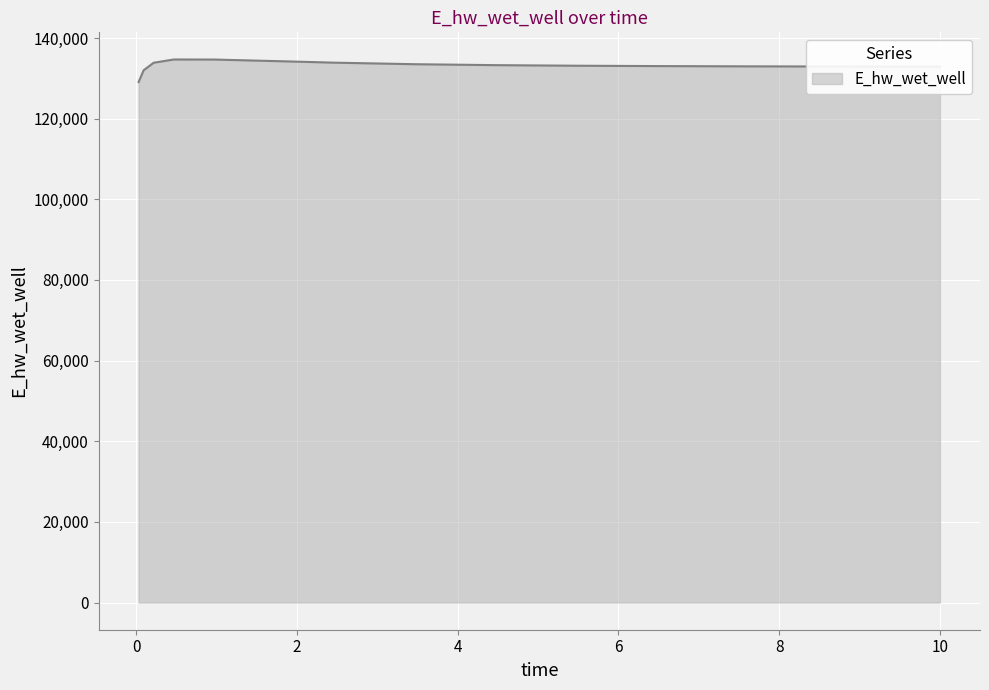

What is the maximum value shown in the chart?

134675.6